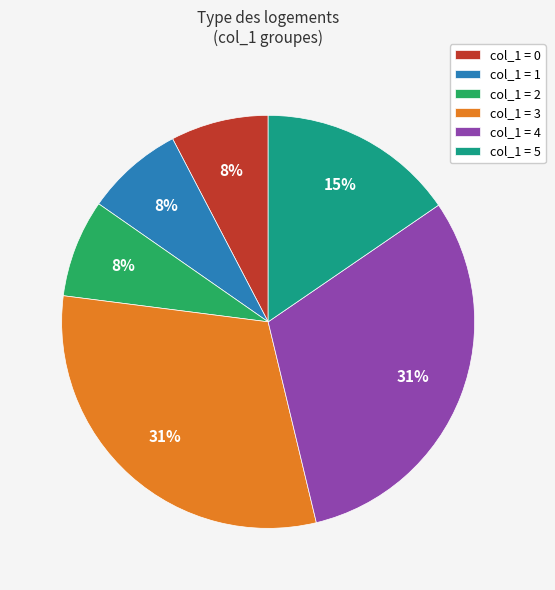

Is there any slice that represents more than half of the pie?

No